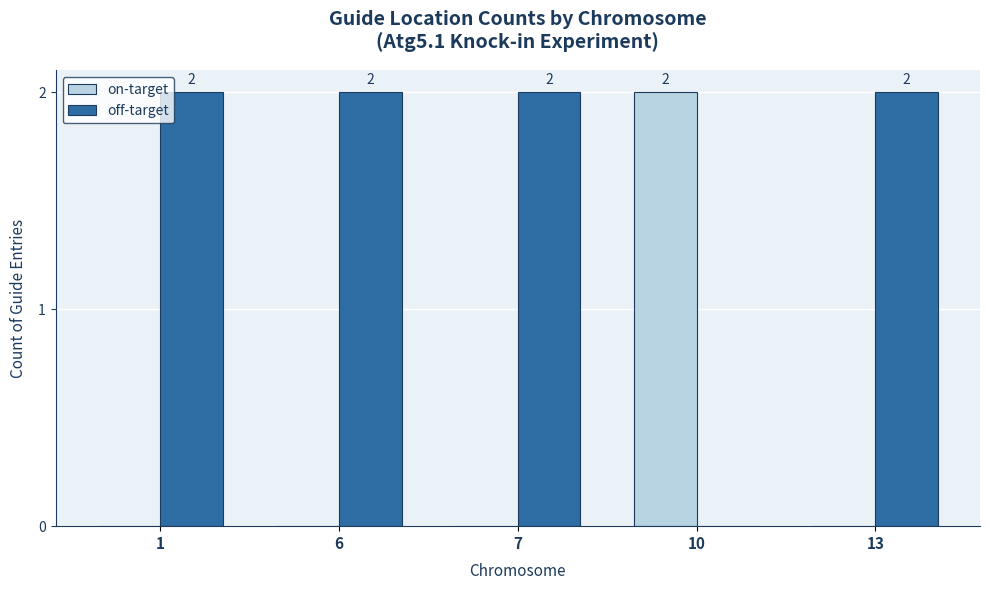

How many off-target values are between 2 and 3?

4